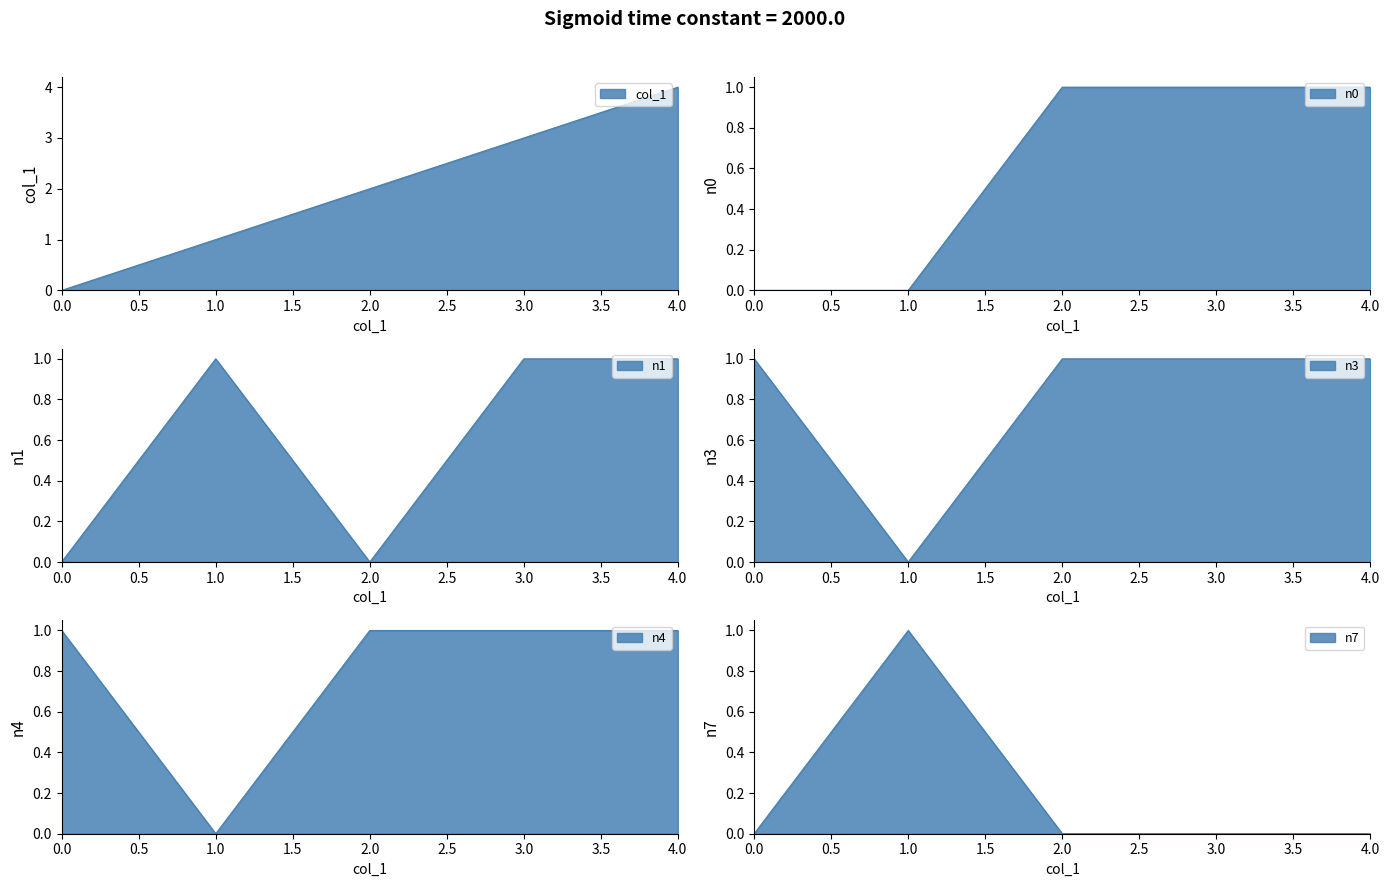

At how many categories does at least one series exceed 3?

1